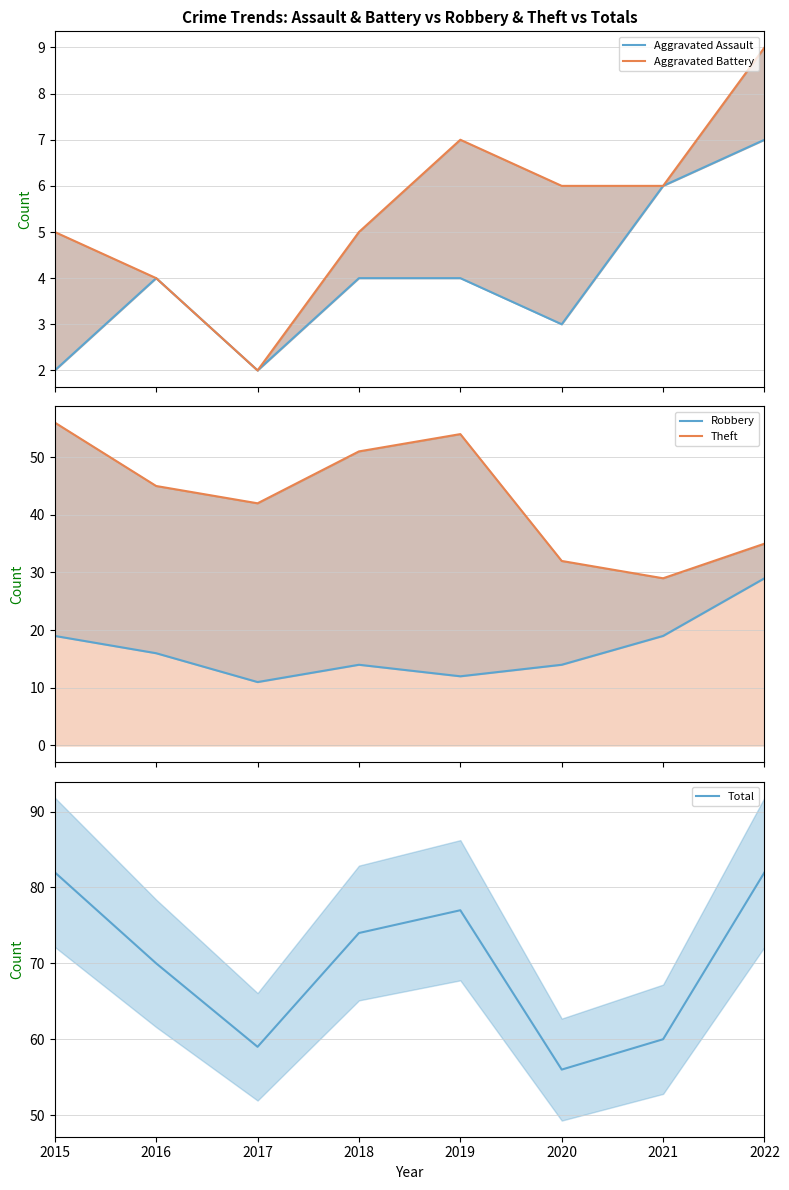

What is the greatest value displayed?

82